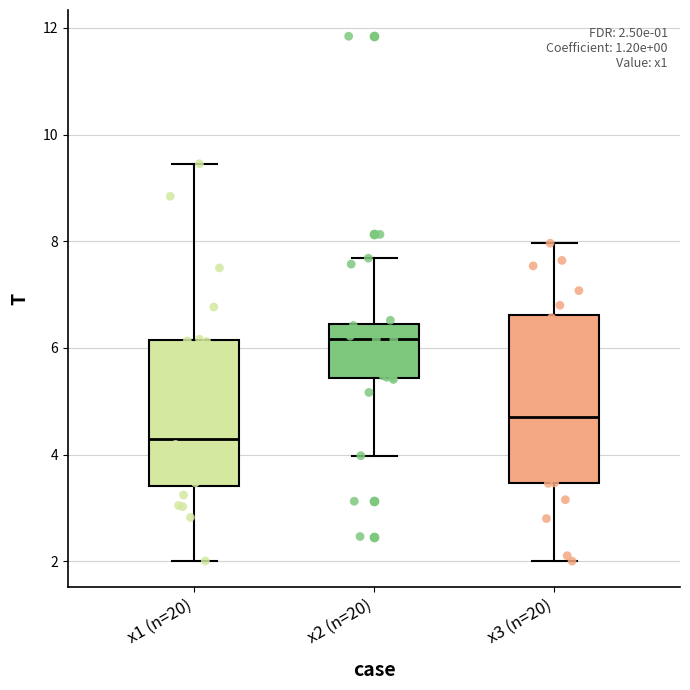

Which box has the lowest median line?

x1 (n=20)